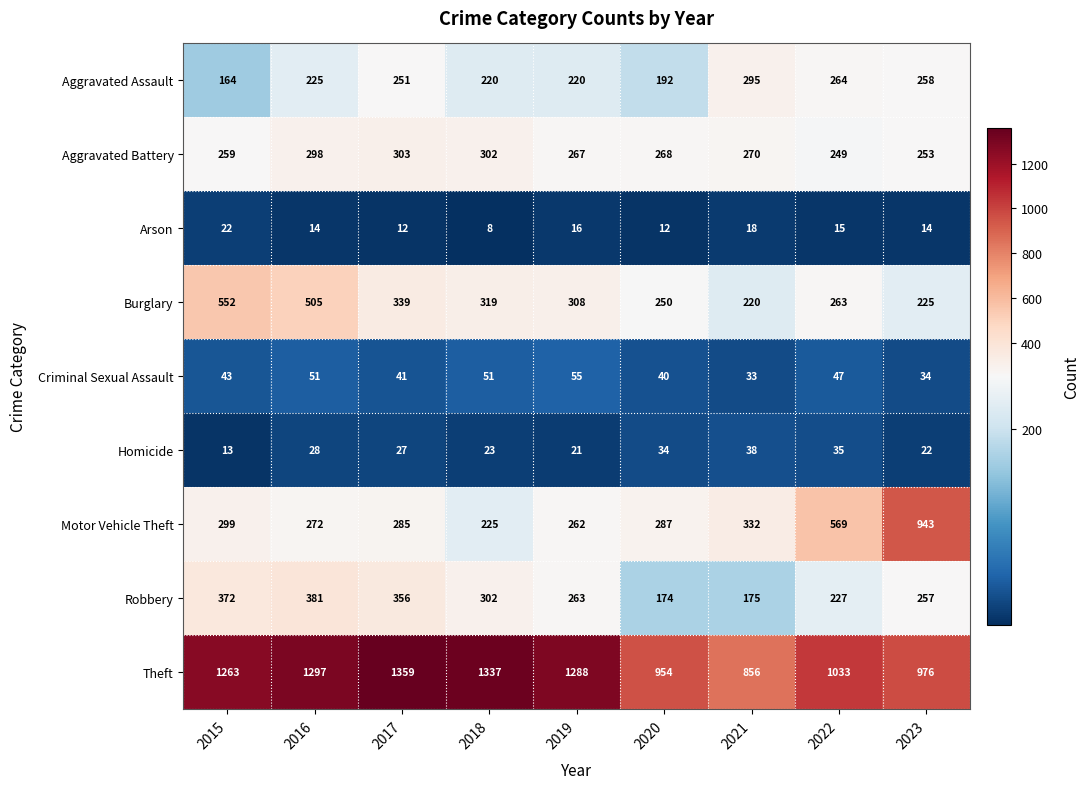

At which category is the sum across all series the highest?

2016